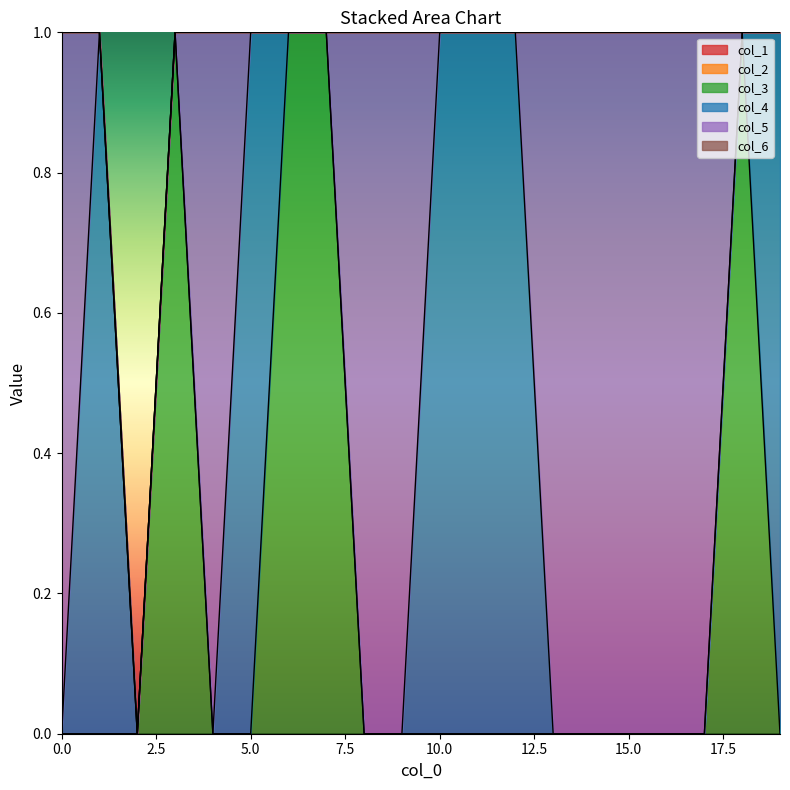

Which category has the highest value across all series?

3